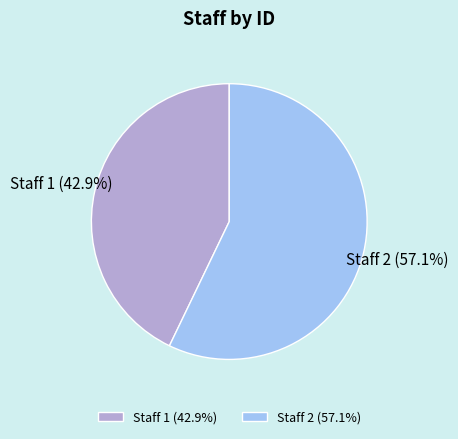

Combined, do Staff 2 (57.1%) and Staff 1 (42.9%) account for over 50%?

Yes